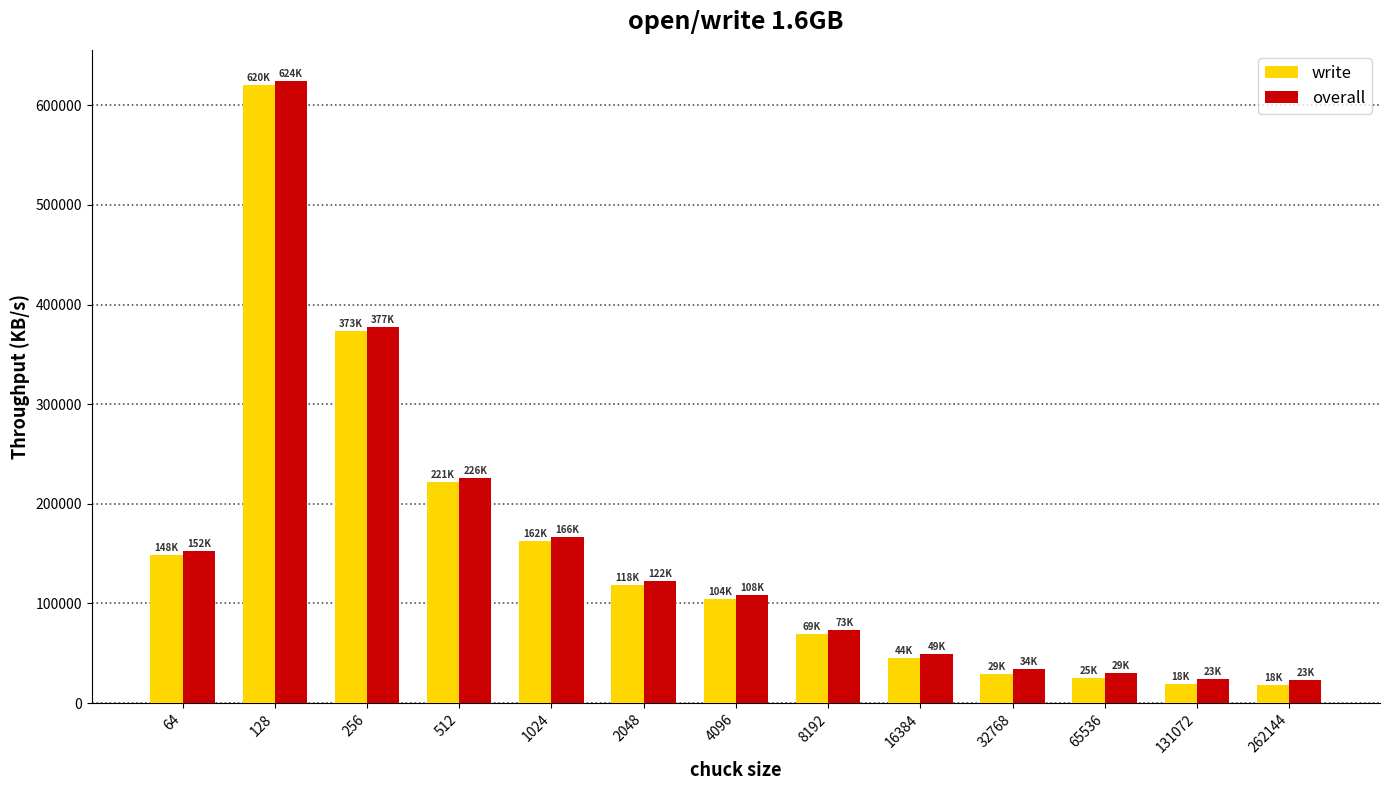

At which label is overall closest to 323835?

256